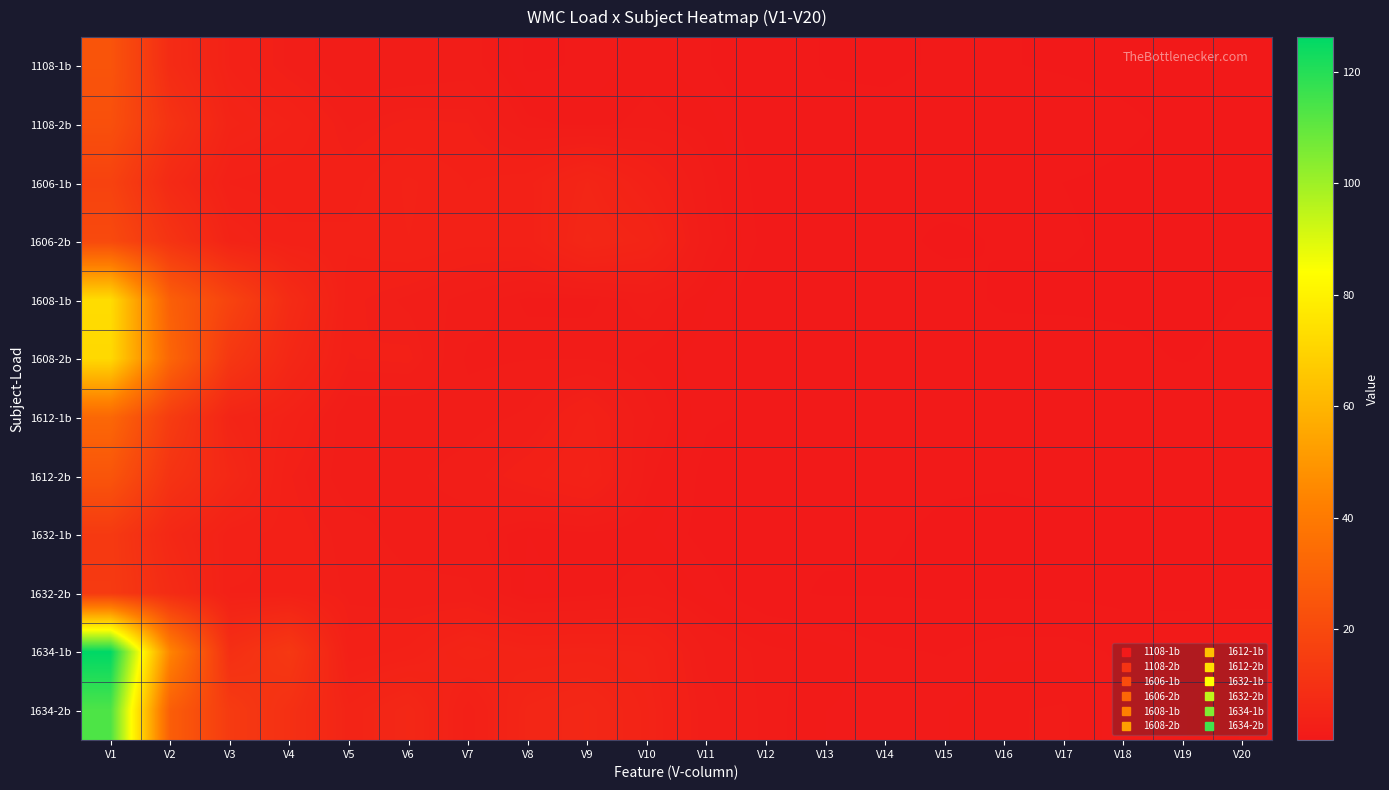

Which category has the highest value across all series?

V1